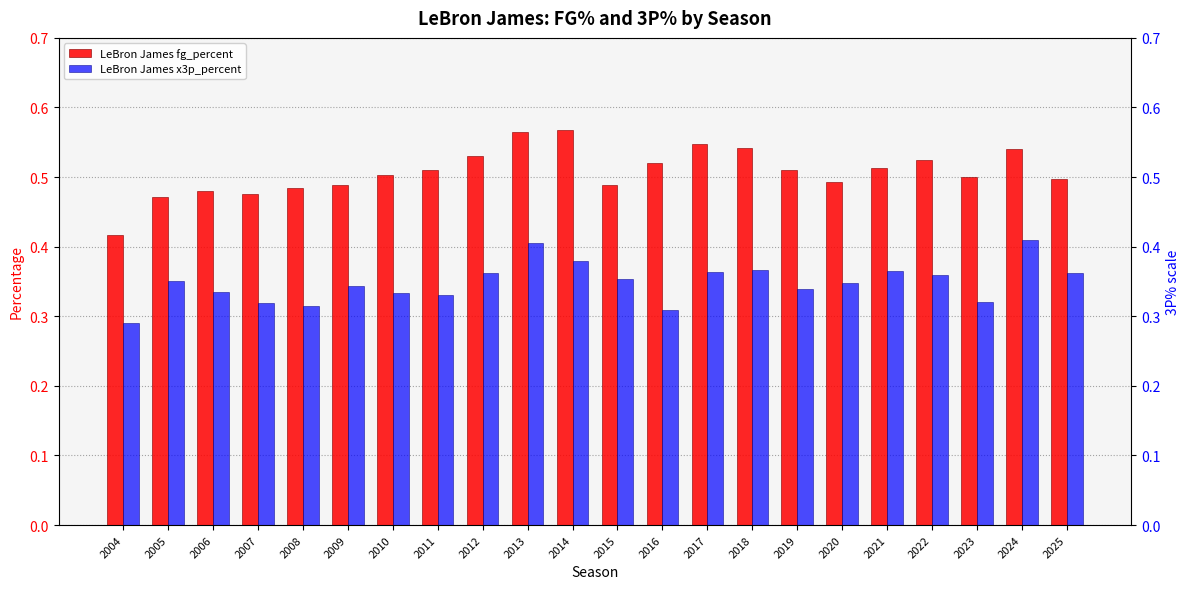

What is the spread (max minus min) of values at 2005?

0.1